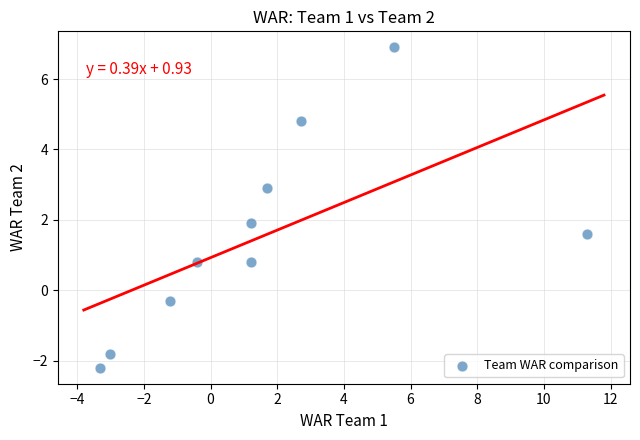

What is the range of Y values (max minus min)?

9.1